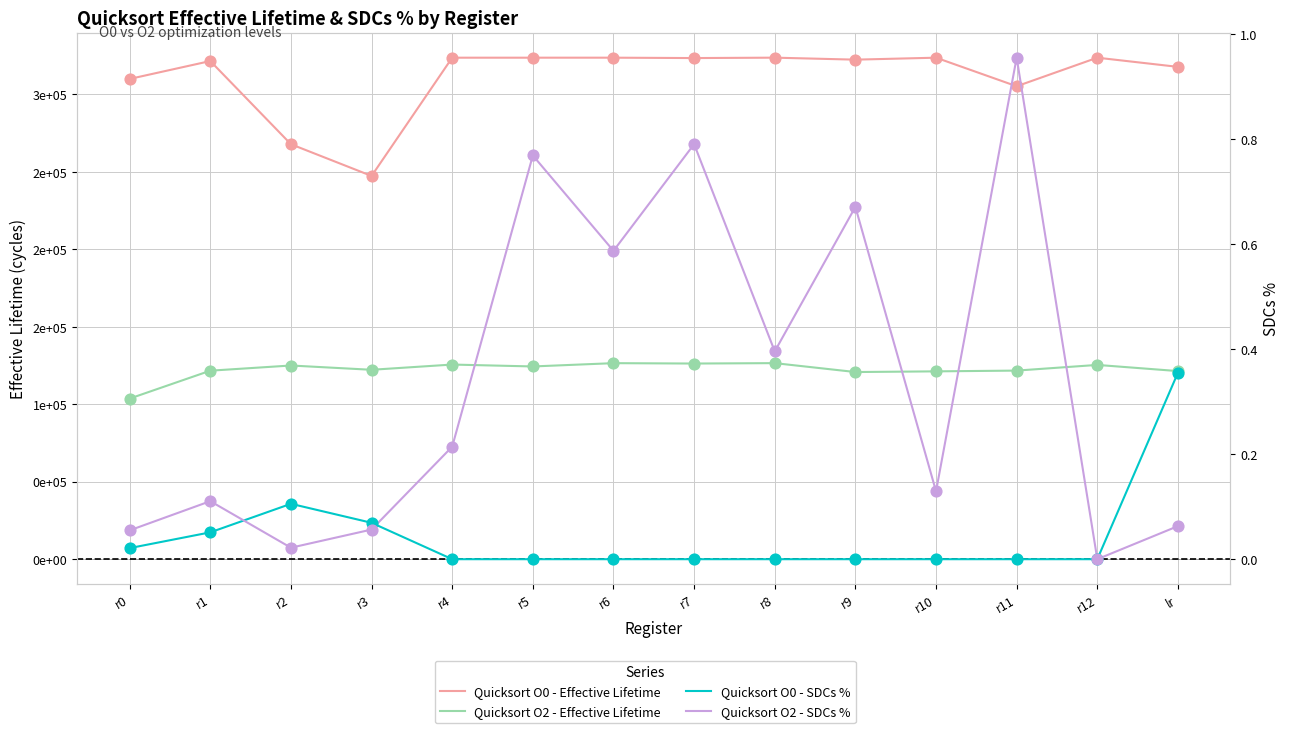

At which category is the sum across all series the highest?

r8